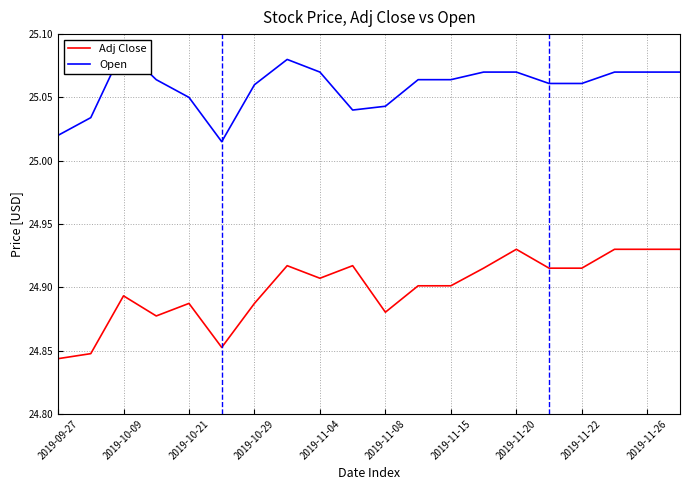

True or false: Adj Close and Open intersect in this chart.

False